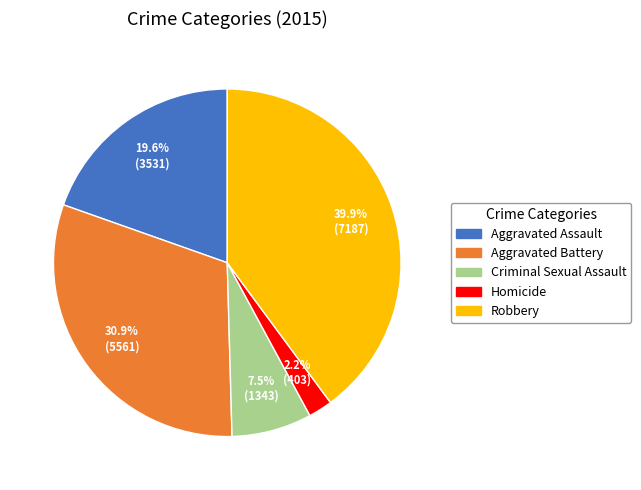

Rank the categories by value from highest to lowest.

Robbery, Aggravated Battery, Aggravated Assault, Criminal Sexual Assault, Homicide